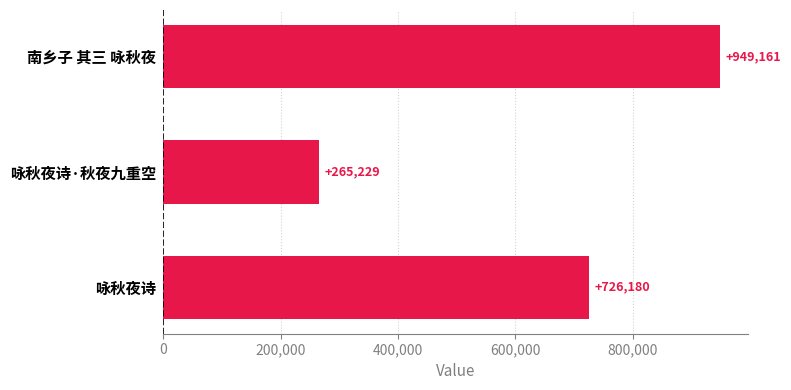

How many data points are less than 726180?

1